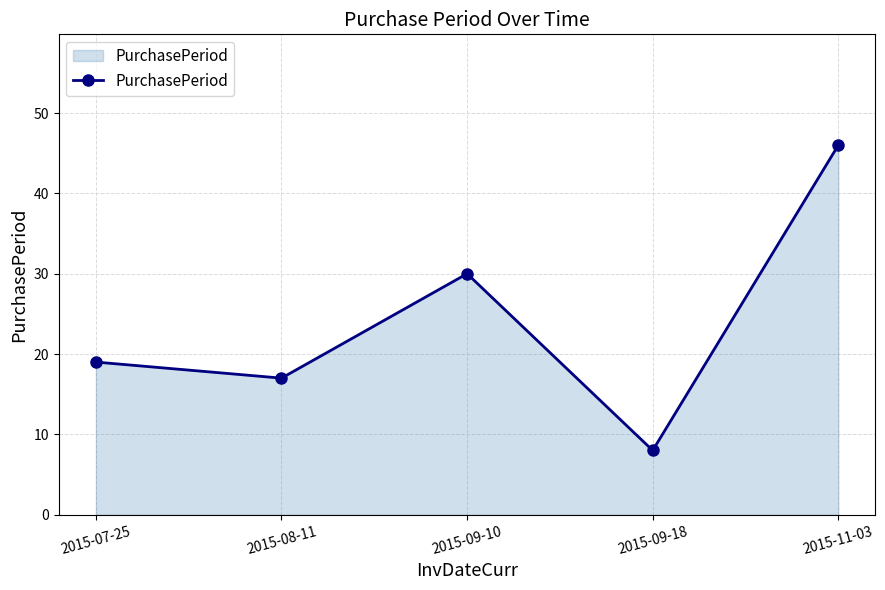

Does the chart have visible grid lines?

Yes